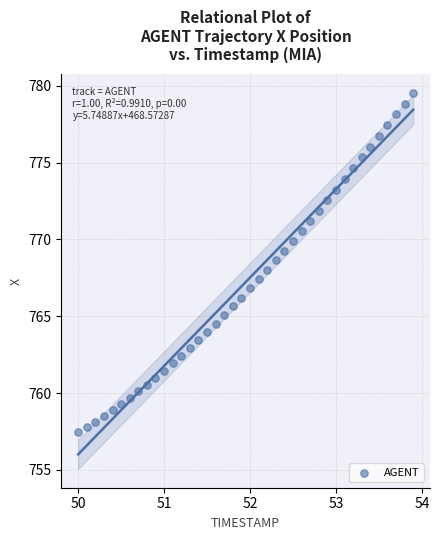

What is the range of Y values (max minus min)?

22.1